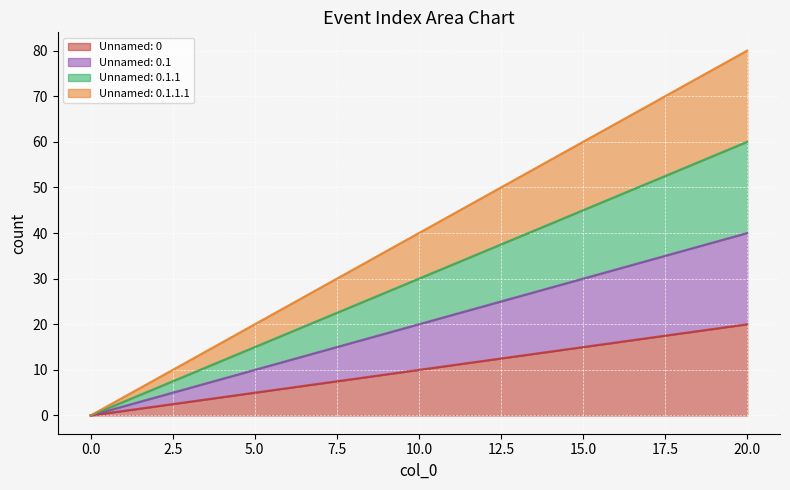

True or false: Unnamed: 0.1.1.1 has a value of 28 at 7.

True